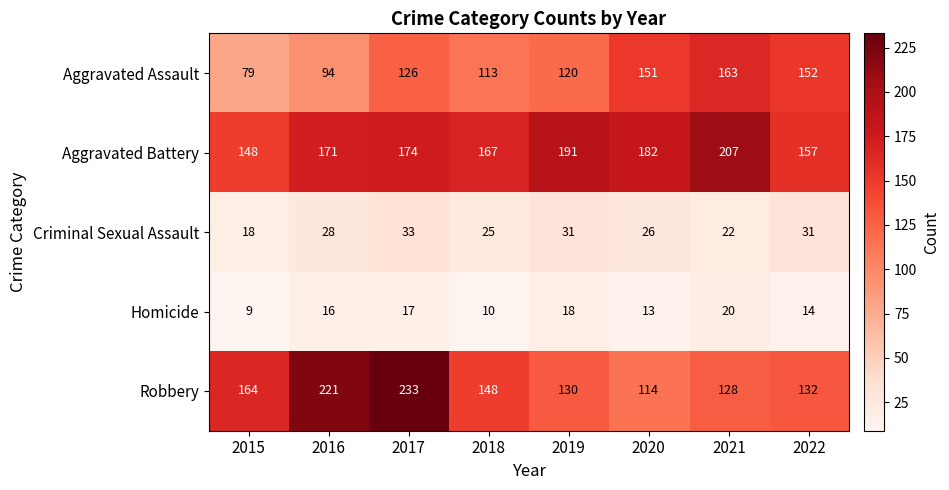

True or false: Criminal Sexual Assault has a value of 31 at 2019.

True